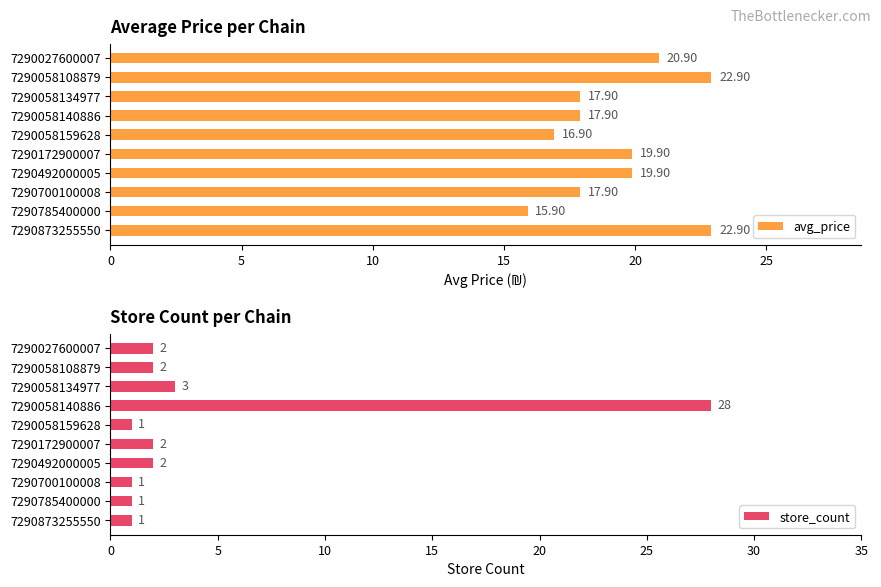

What is the sum of all avg_price values?

193.0